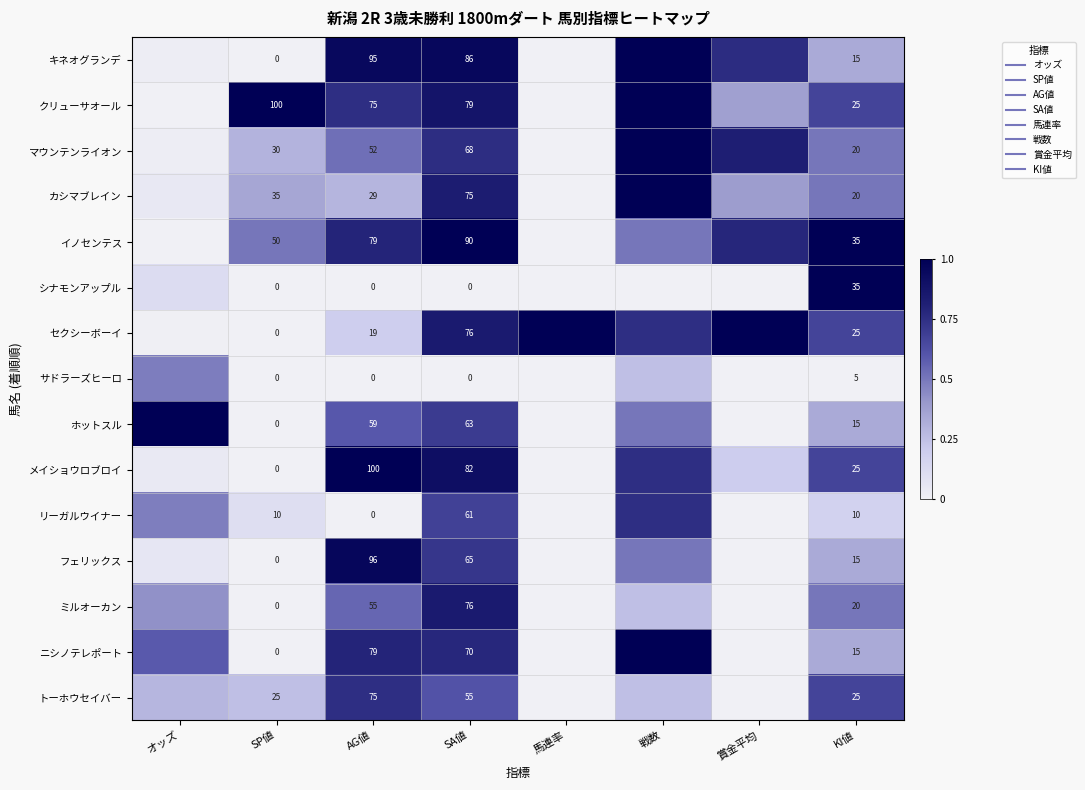

At which category is the sum across all series the highest?

SA値